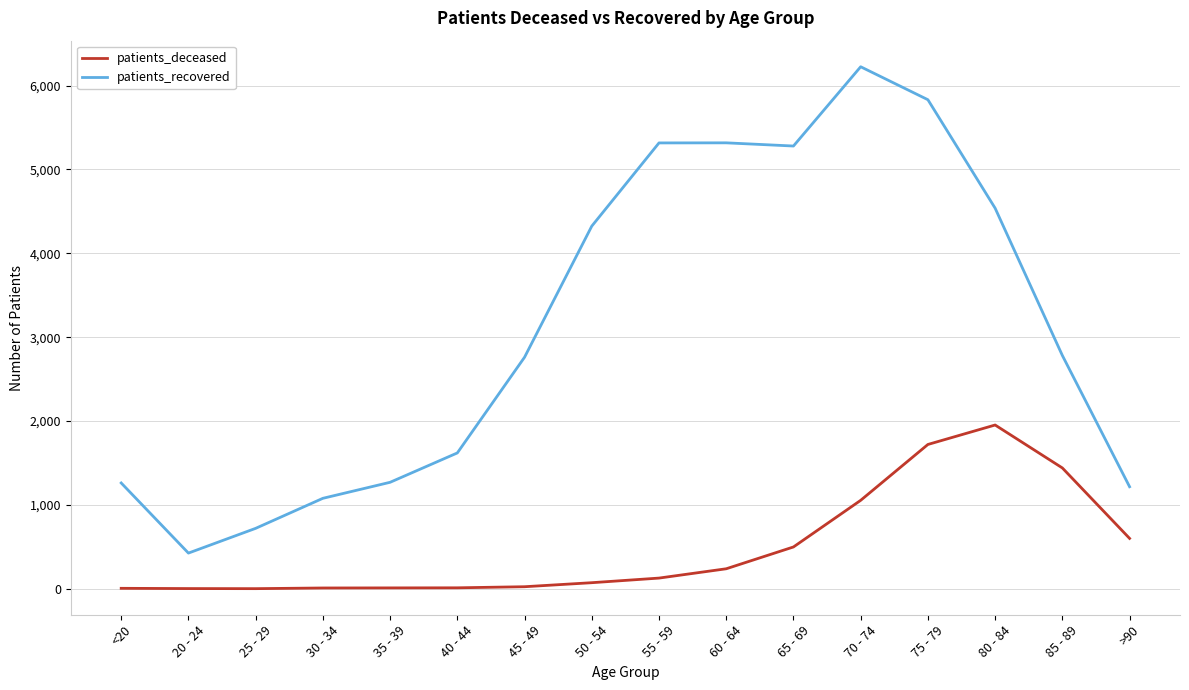

At which category is the sum across all series the highest?

75 - 79